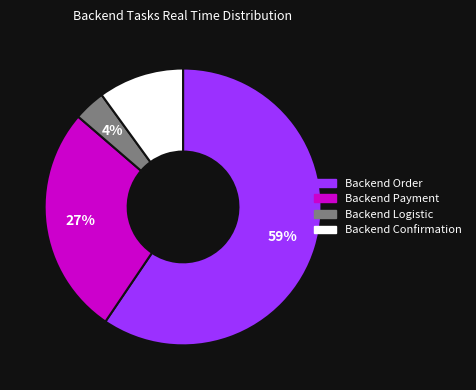

Is there a majority slice in this chart?

Yes